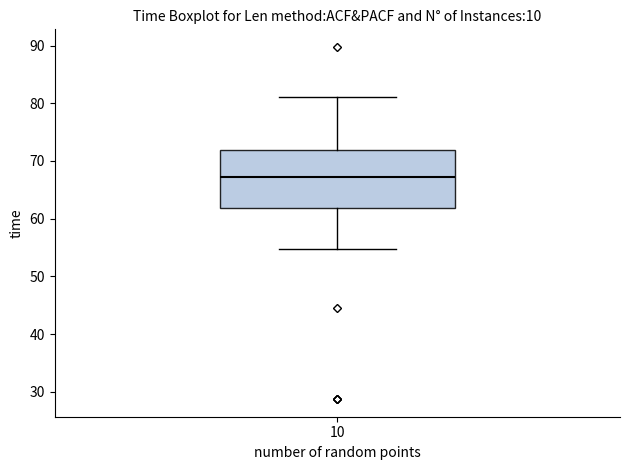

Transcribe this box plot: give where the median line is, the range the box spans, and where the two whiskers end, as read against the y-axis. The values are not printed on the chart, so give them approximately, as read against the axis.

median 67, box 62 to 72, whiskers 55 to 81